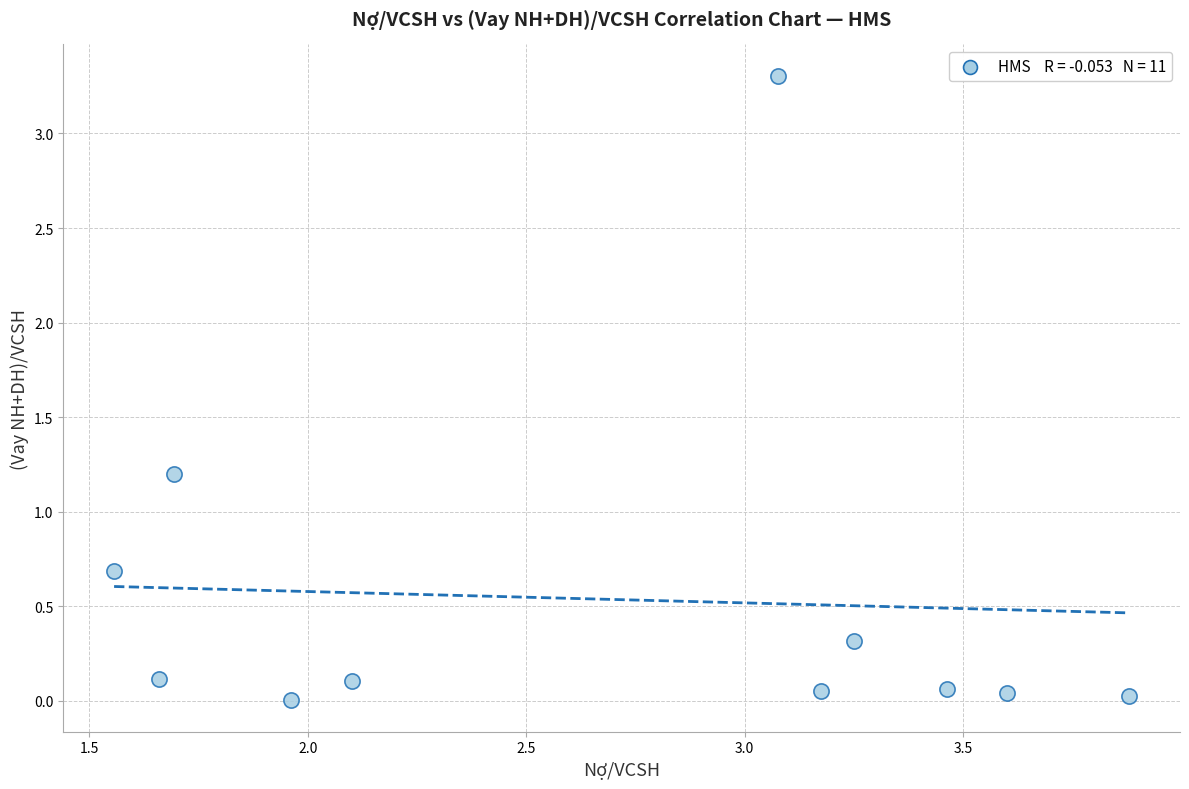

What Y value in the scatter plot is closest to 1?

1.2